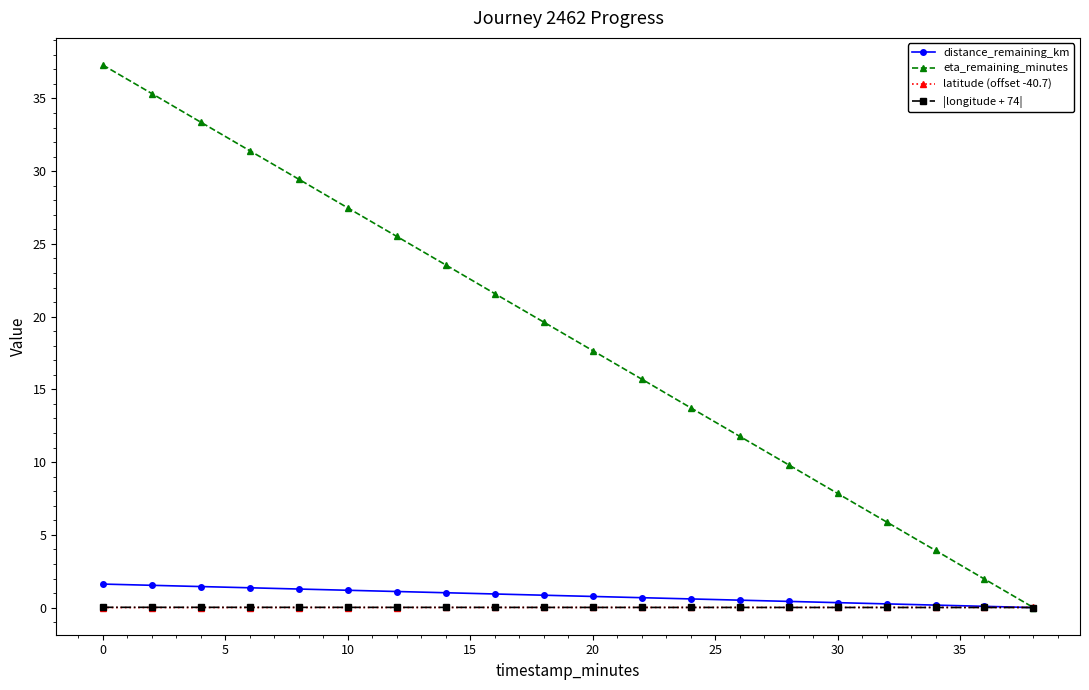

Which series has the widest spread of values?

eta_remaining_minutes